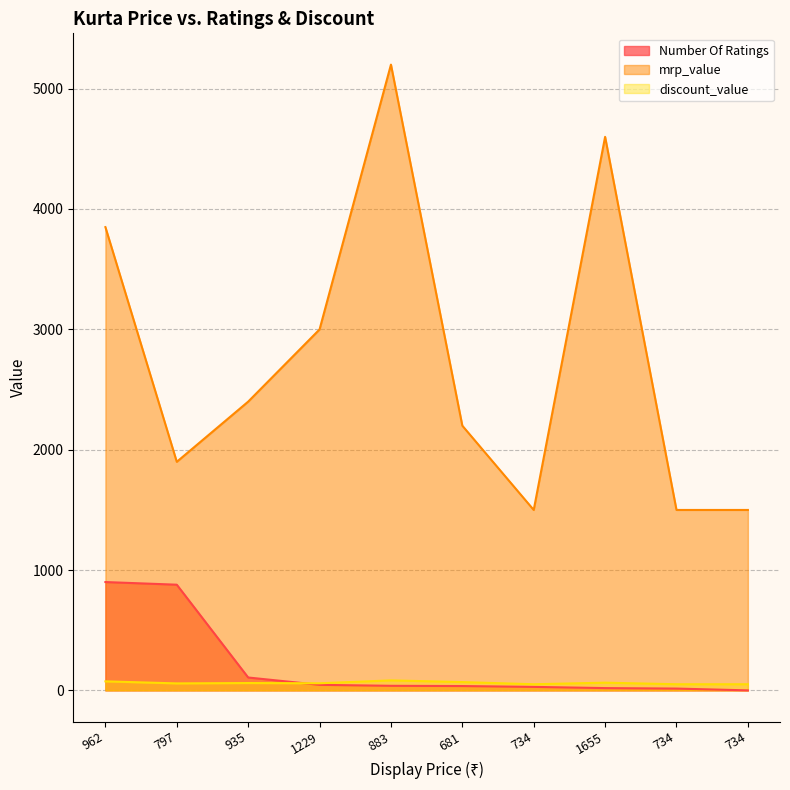

What is the minimum value for discount_value?

51